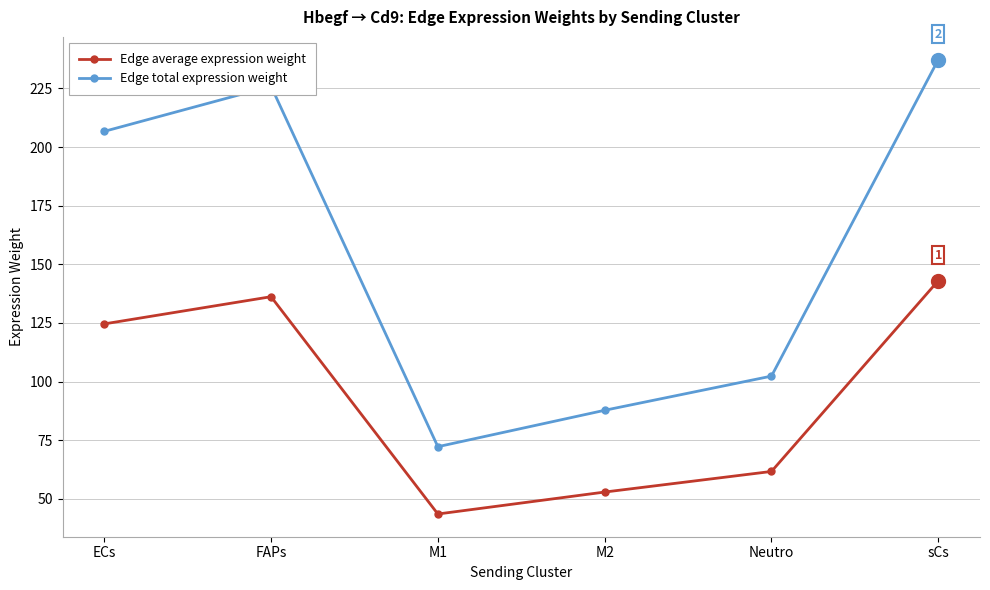

What is the label of the 6th point from the right?

ECs